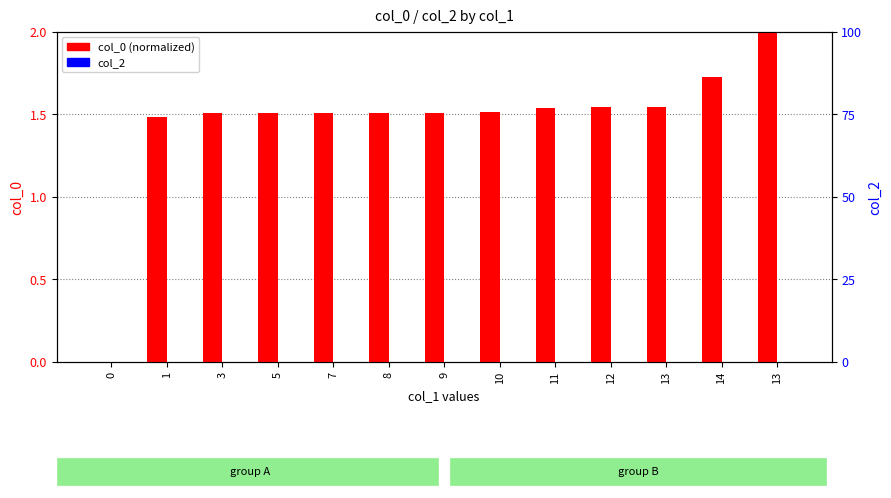

At which label is col_0 (normalized) closest to 1?

1